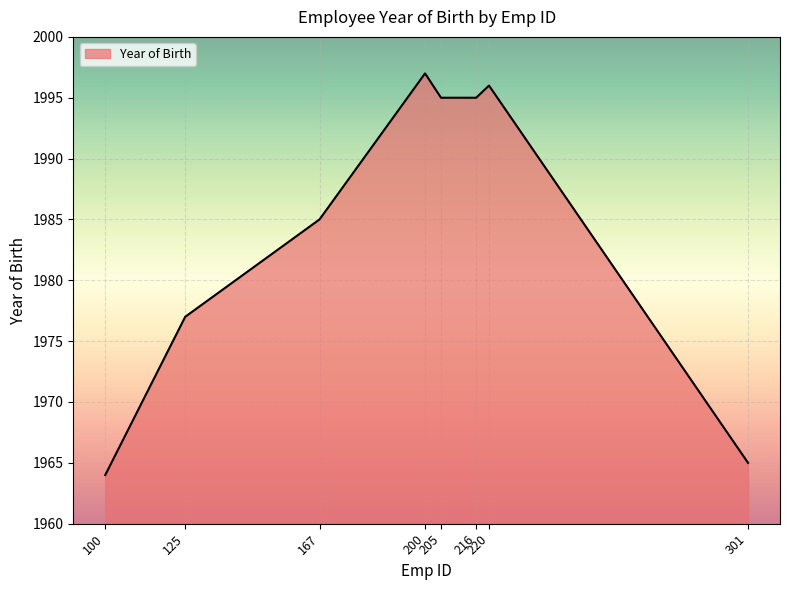

What is the sum of the values at 100 and 167?

3949